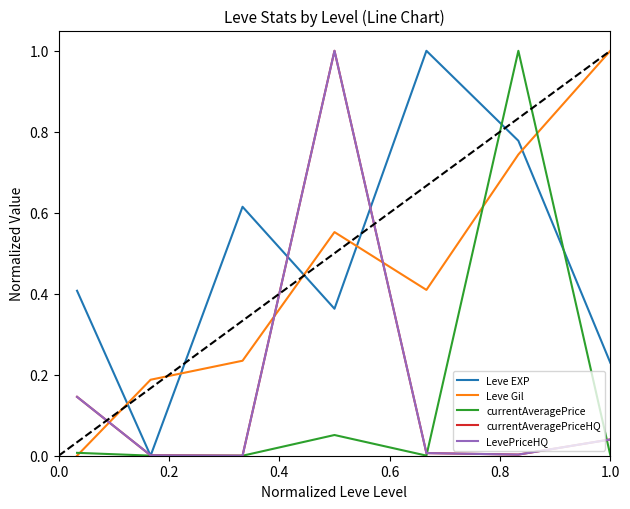

True or false: Leve EXP and currentAveragePrice intersect in this chart.

True